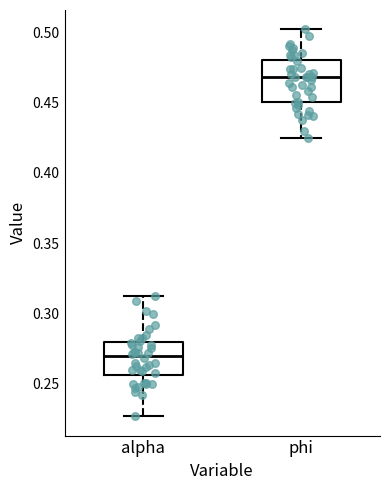

Where is the lower edge of the box for alpha on the y-axis? The values are not printed on the chart, so give them approximately, as read against the axis.

0.255